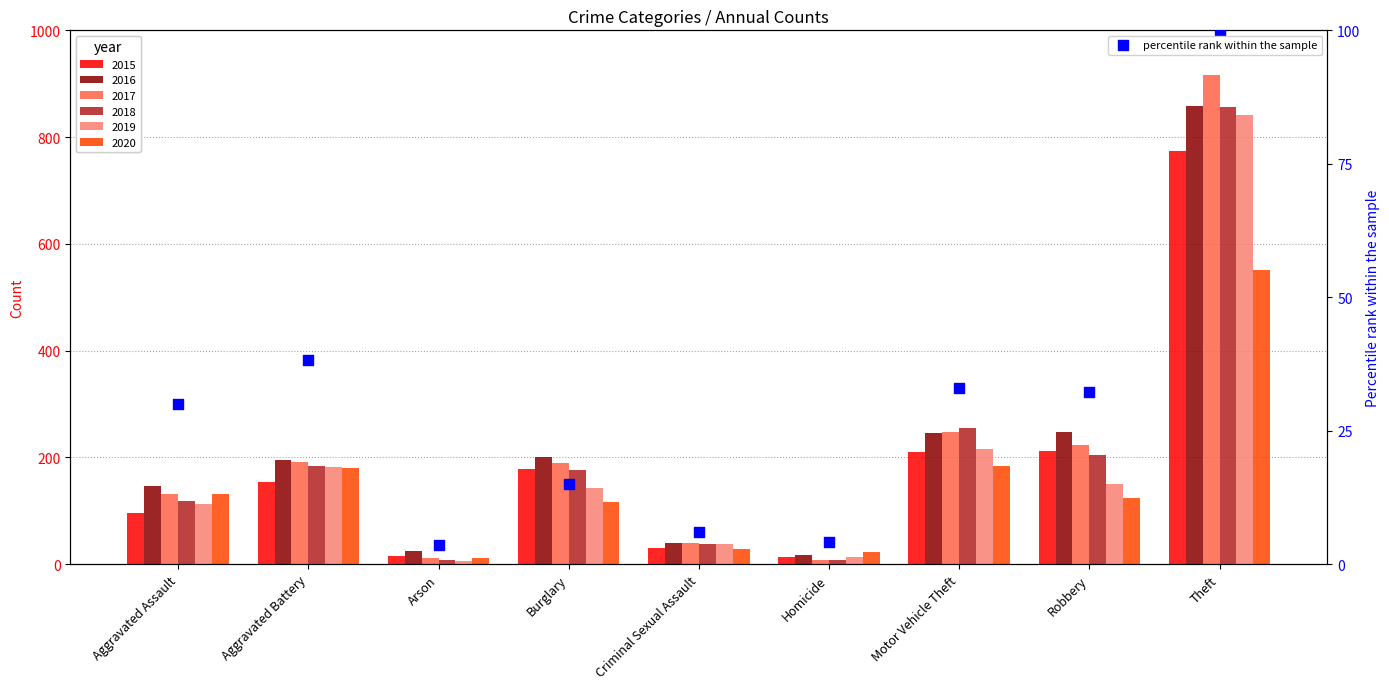

Approximately how many times larger is the value at Arson compared to Homicide?

0.8